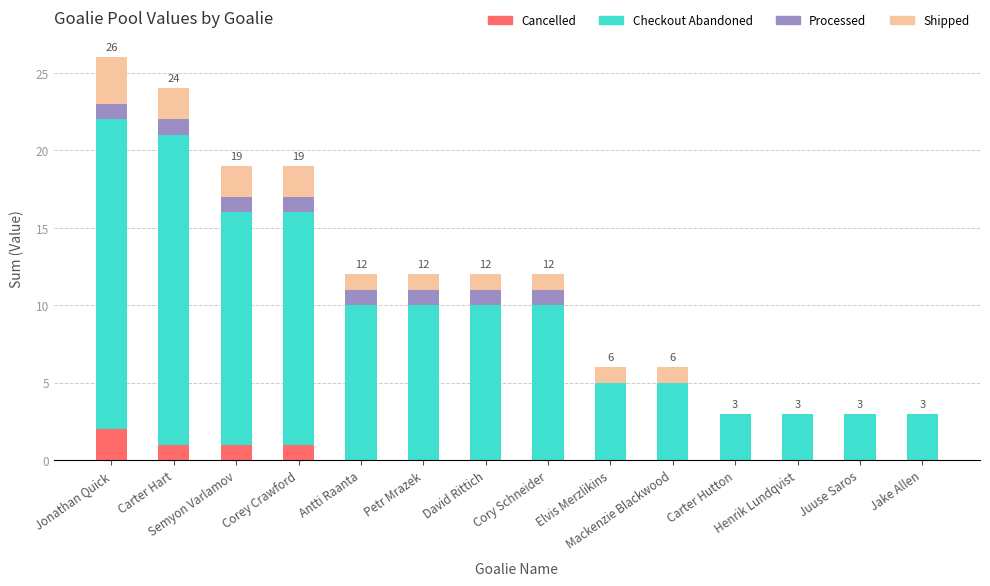

What position from the right is Jake Allen?

1